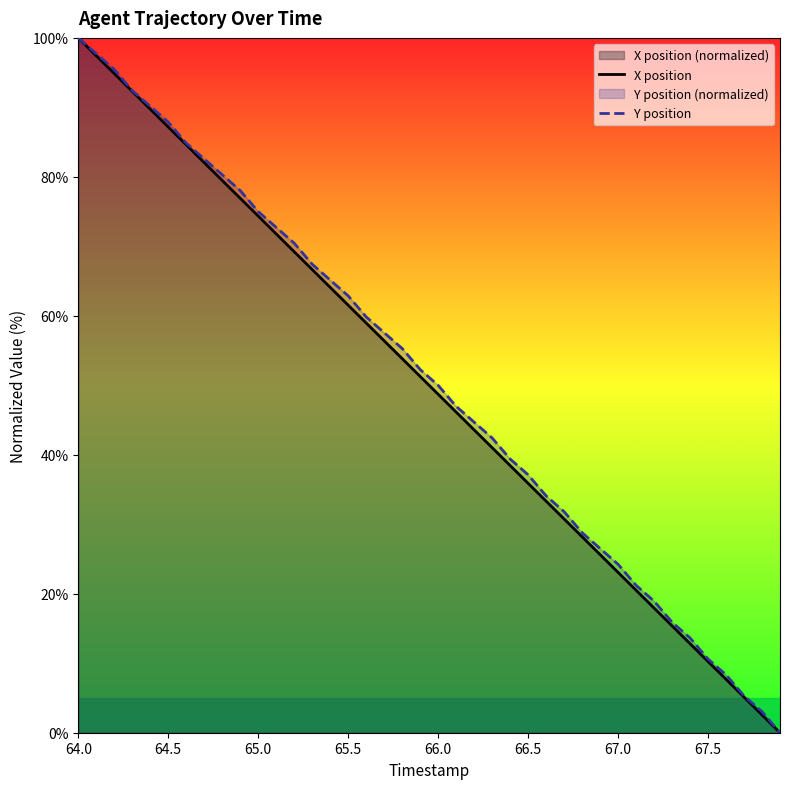

Is it true that Y position equals 20.2 at 66.5?

False